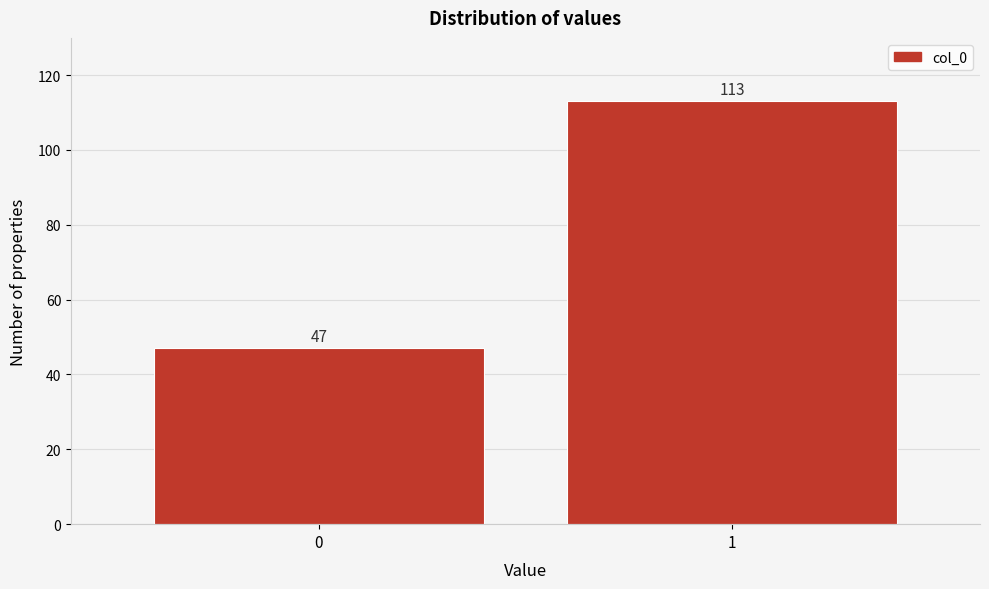

Reading left to right, list all the values displayed in this chart.

0=47	1=113